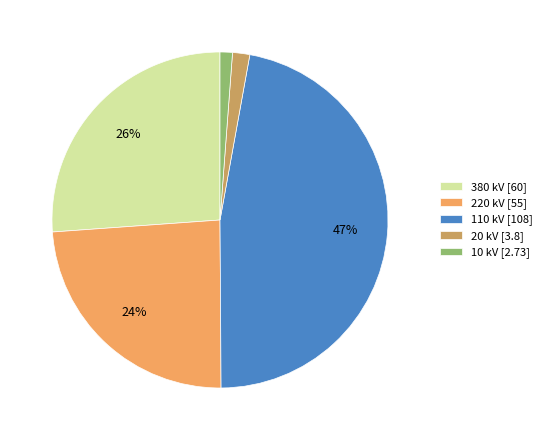

How many segments does this pie chart have?

5